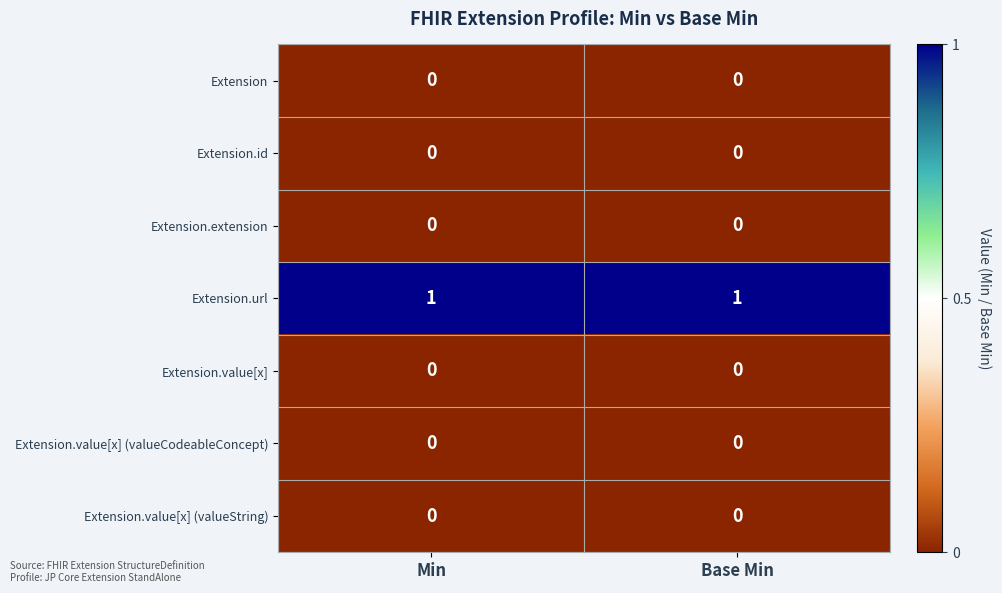

Reading right to left, list all the values displayed in this chart.

Extension: Base Min=0	Min=0
Extension.id: Base Min=0	Min=0
Extension.extension: Base Min=0	Min=0
Extension.url: Base Min=1	Min=1
Extension.value[x]: Base Min=0	Min=0
Extension.value[x] (valueCodeableConcept): Base Min=0	Min=0
Extension.value[x] (valueString): Base Min=0	Min=0